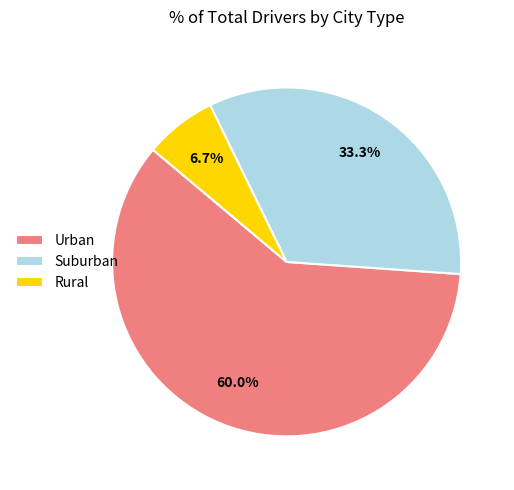

What is the largest slice in the pie chart?

Urban